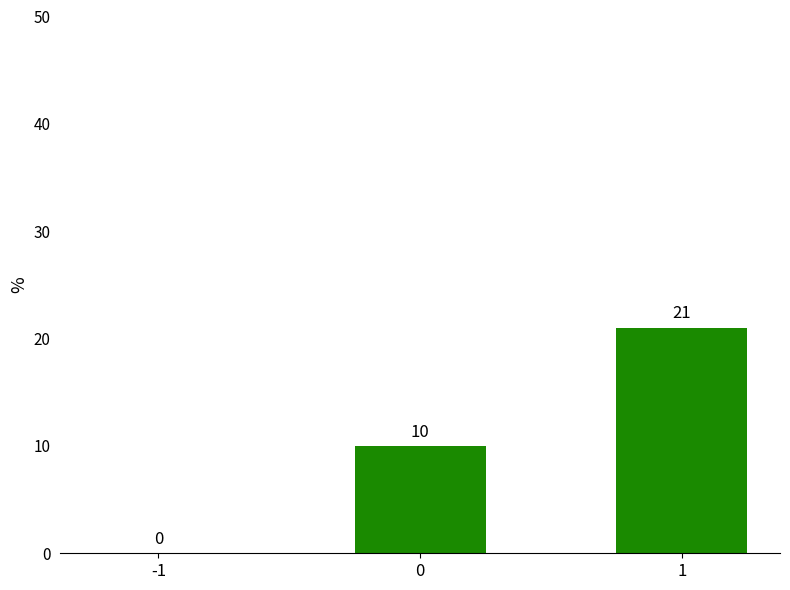

Count the number of categories in the chart.

3